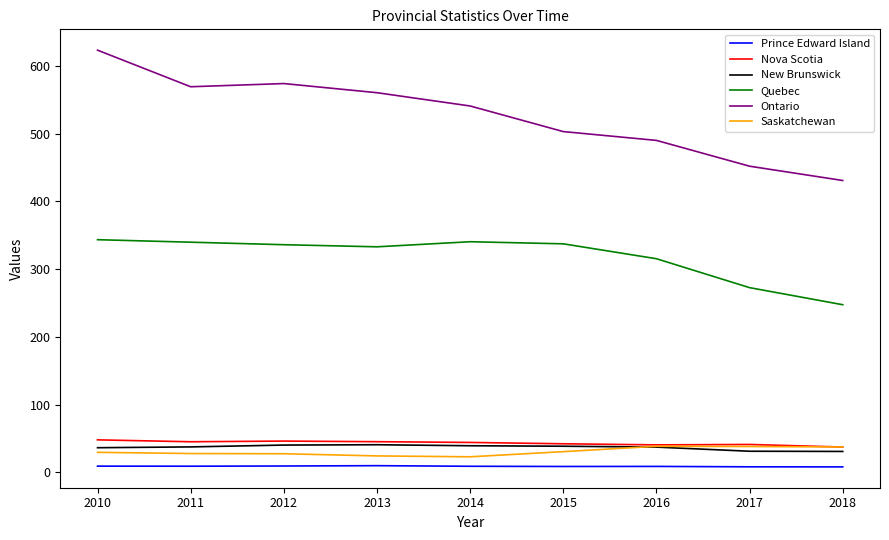

Count the number of data series in this chart.

6